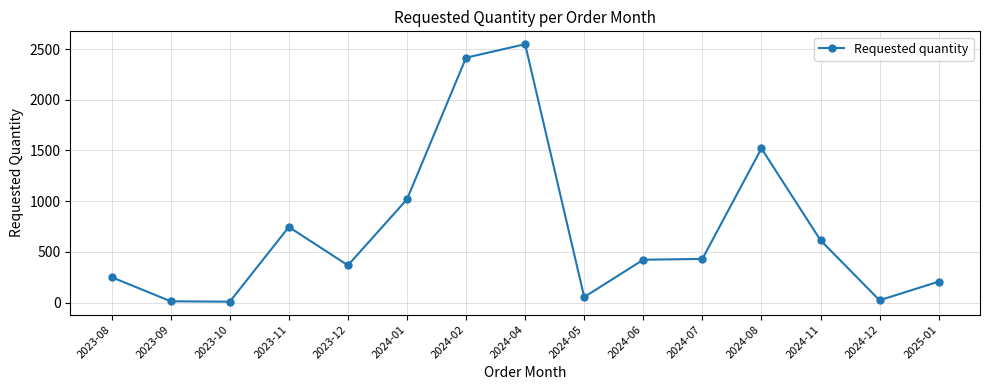

What is the change in value from 2024-02 to 2024-06?

-1993